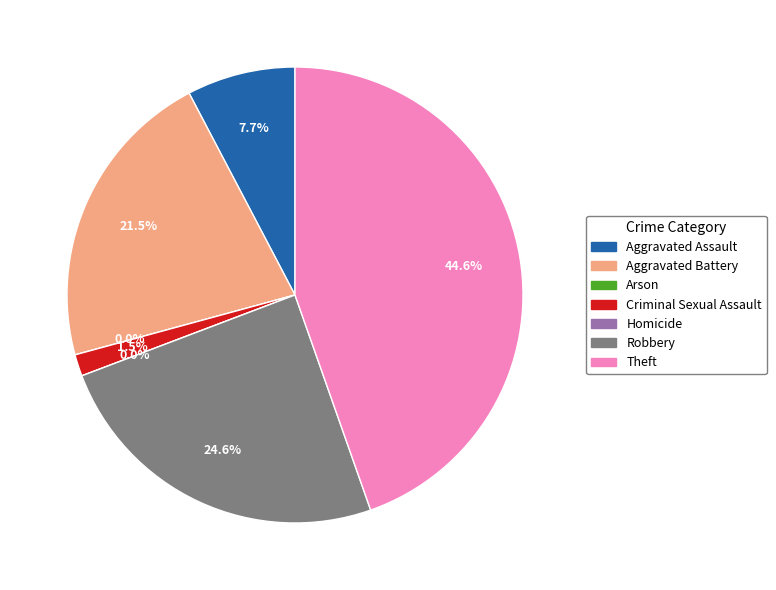

Is there any slice that represents more than half of the pie?

No